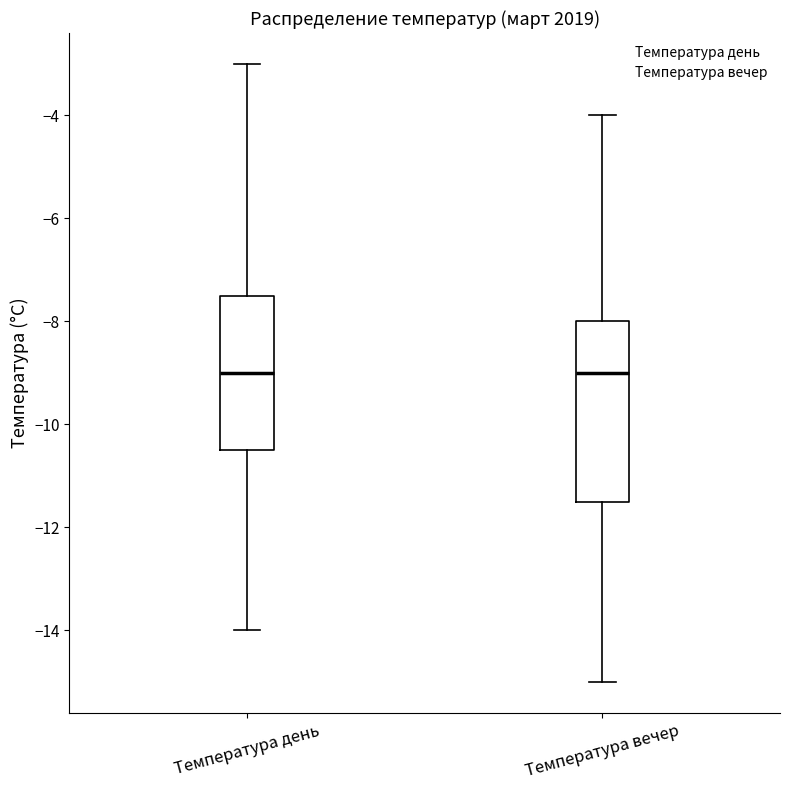

Comparing the boxes themselves (not the whiskers), which one is the tallest?

Температура вечер